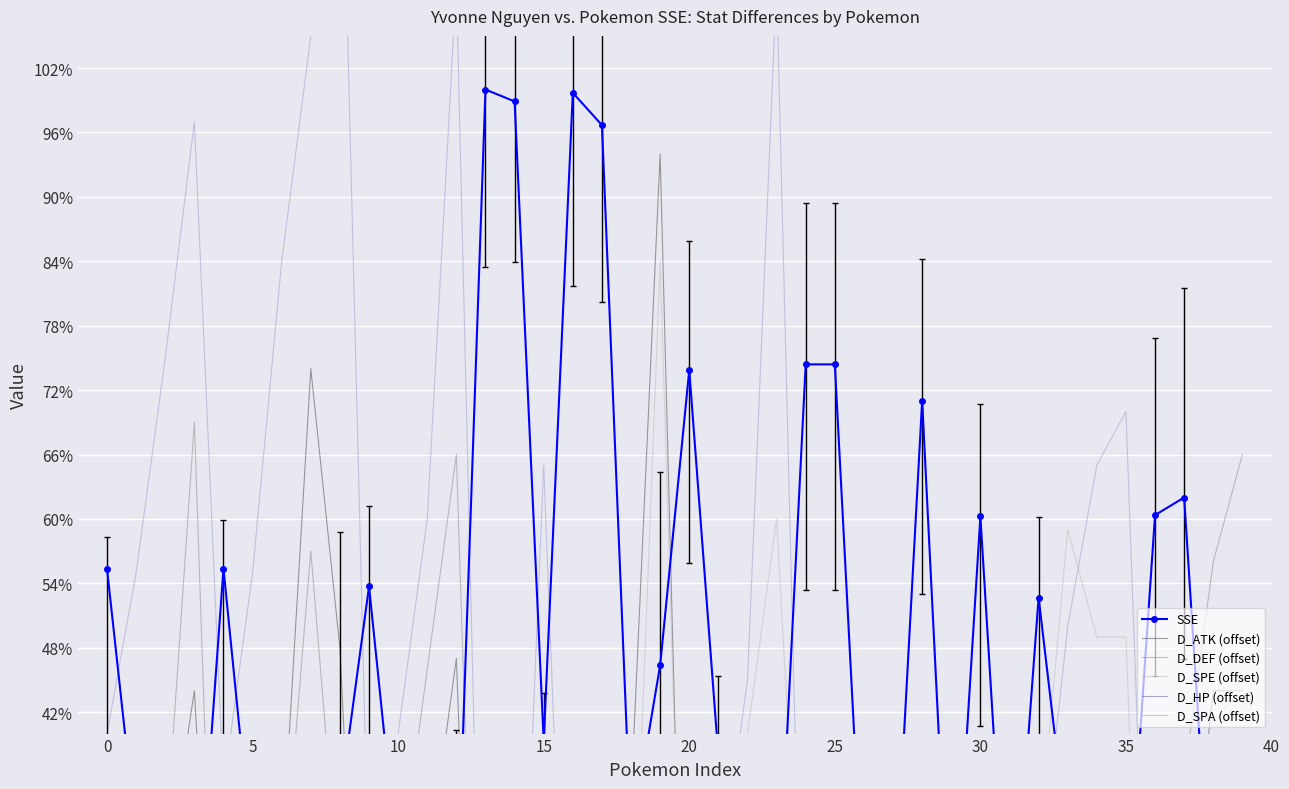

Reading left to right, list all the values displayed in this chart.

SSE: 55.3	30.5	11.6	17.9	55.4	28.2	11.4	16.4	33.6	53.7	27.3	8.8	22.4	100.0	98.9	39.3	99.7	96.7	30.2	46.4	73.9	37.9	9.4	20.6	74.4	74.4	22.6	21.1	71.0	16.5	60.2	16.0	52.7	29.6	17.7	20.6	60.4	62.0	19.6	24.0
D_ATK (offset): -7.0	6.0	26.0	44.0	-4.0	8.0	28.0	74.0	48.0	-8.0	7.0	27.0	47.0	-26.0	-36.0	-11.0	-21.0	-31.0	34.0	94.0	-11.0	4.0	24.0	24.0	0.0	0.0	25.0	15.0	4.0	34.0	4.0	39.0	-1.0	24.0	34.0	29.0	19.0	19.0	44.0	44.0
D_DEF (offset): -5.0	9.0	29.0	69.0	-11.0	4.0	24.0	57.0	24.0	11.0	26.0	46.0	66.0	-19.0	1.0	-4.0	-24.0	-4.0	-14.0	-14.0	-14.0	1.0	21.0	26.0	-19.0	-19.0	6.0	16.0	-24.0	11.0	-10.0	15.0	-14.0	-4.0	1.0	-4.0	31.0	36.0	56.0	66.0
D_SPE (offset): -16.0	-1.0	19.0	19.0	4.0	19.0	39.0	39.0	39.0	-18.0	-3.0	17.0	17.0	-16.0	-31.0	9.0	-11.0	-26.0	14.0	84.0	-5.0	10.0	40.0	60.0	11.0	11.0	36.0	16.0	9.0	39.0	-6.0	19.0	29.0	59.0	49.0	49.0	-21.0	-21.0	4.0	4.0
D_HP (offset): -5.0	10.0	30.0	30.0	-11.0	8.0	28.0	28.0	28.0	-6.0	9.0	29.0	29.0	-5.0	0.0	10.0	-10.0	-5.0	15.0	15.0	-10.0	13.0	33.0	33.0	-20.0	-20.0	5.0	25.0	-10.0	15.0	-15.0	10.0	-15.0	-5.0	10.0	10.0	0.0	0.0	25.0	25.0
D_SPA (offset): 40.0	55.0	75.0	97.0	35.0	55.0	84.0	105.0	134.0	25.0	40.0	60.0	110.0	-5.0	0.0	65.0	-5.0	0.0	20.0	-10.0	10.0	25.0	45.0	110.0	0.0	0.0	25.0	15.0	6.0	36.0	15.0	40.0	25.0	50.0	65.0	70.0	-5.0	-15.0	20.0	0.0